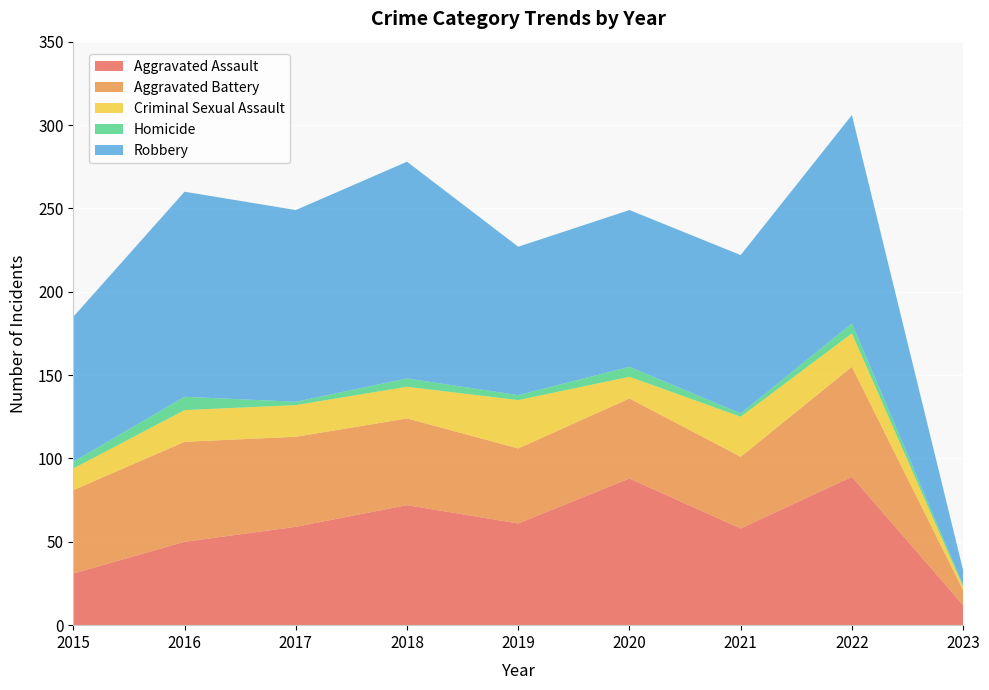

Reading left to right, transcribe all the data shown in this chart.

Aggravated Assault: 2015=31	2016=50	2017=59	2018=72	2019=61	2020=88	2021=58	2022=89	2023=12
Aggravated Battery: 2015=50	2016=60	2017=54	2018=52	2019=45	2020=48	2021=43	2022=66	2023=9
Criminal Sexual Assault: 2015=13	2016=19	2017=19	2018=19	2019=29	2020=13	2021=24	2022=20	2023=2
Homicide: 2015=4	2016=8	2017=2	2018=5	2019=3	2020=6	2021=2	2022=6	2023=1
Robbery: 2015=87	2016=123	2017=115	2018=130	2019=89	2020=94	2021=95	2022=125	2023=9